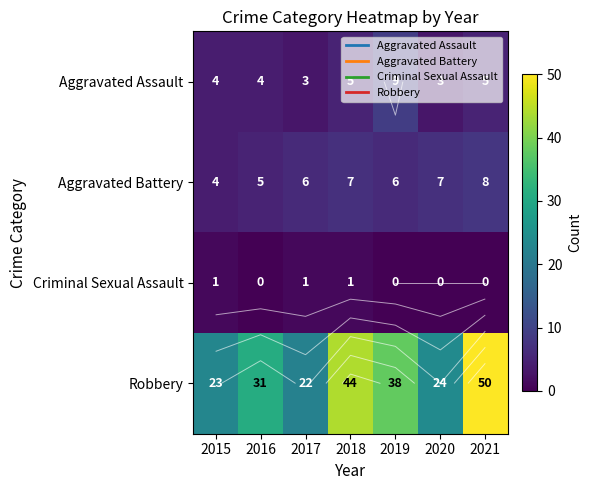

At which category is the sum across all series the highest?

2021